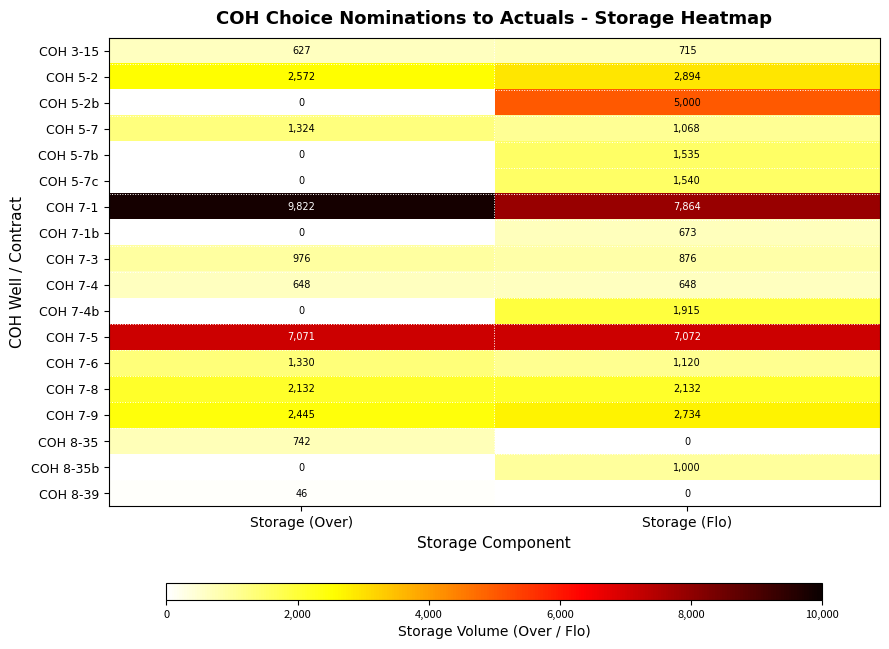

What is the total value across all series at Storage (Flo)?

38786